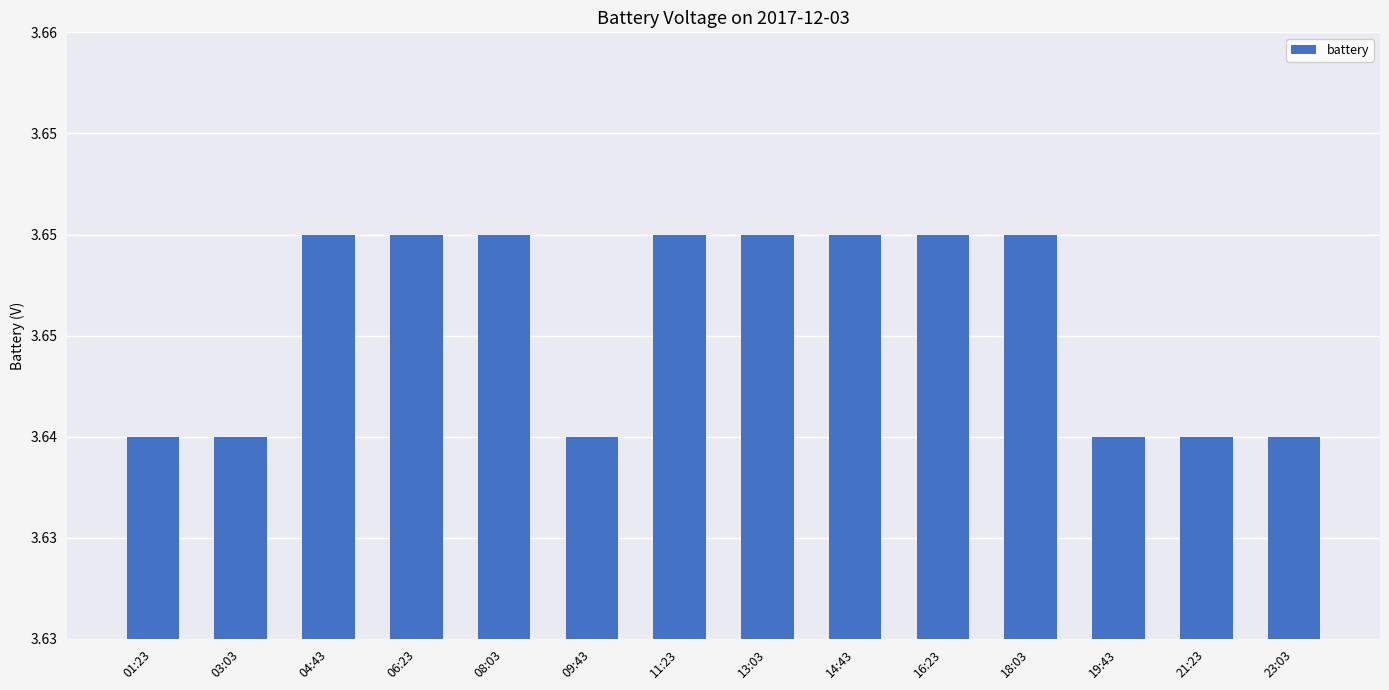

Does the chart contain any negative values?

No